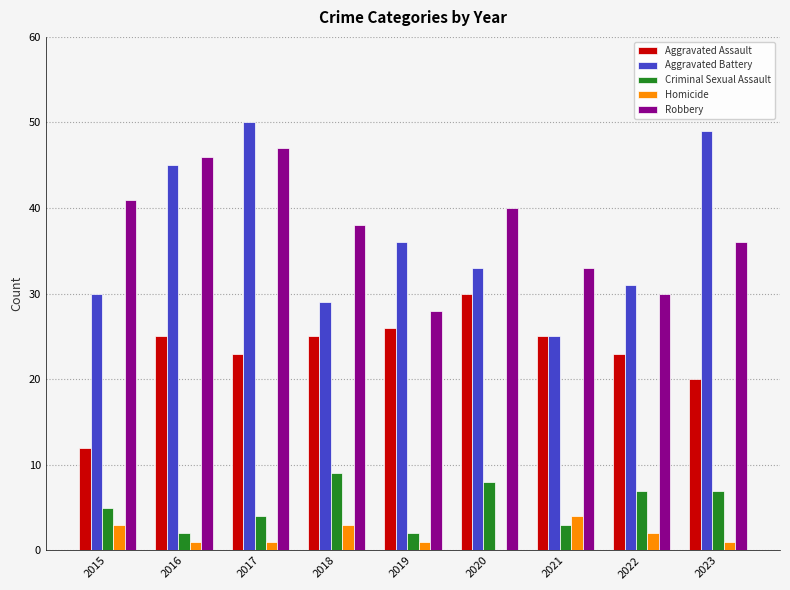

The Homicide series shows 2 at 2021. True or false?

False